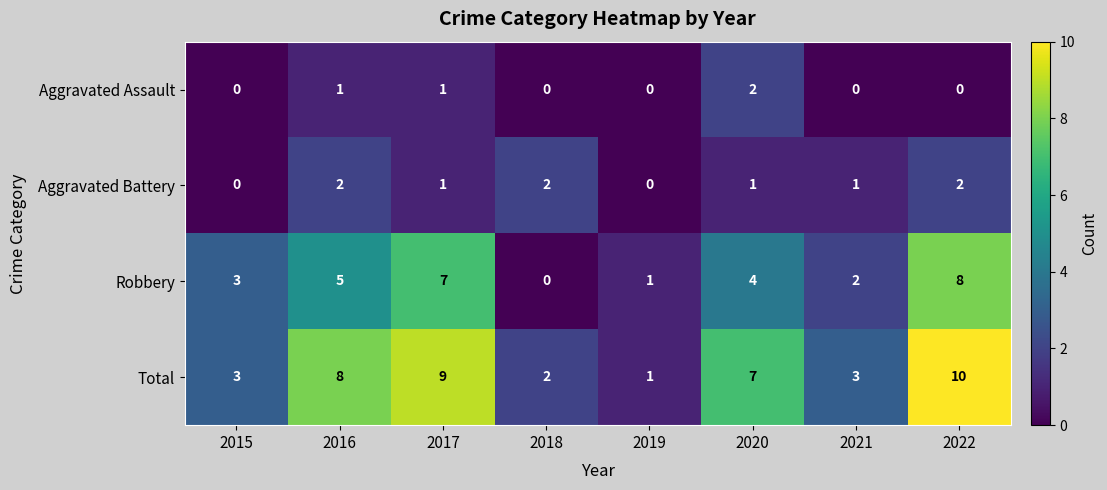

The value of Robbery at 2016 is 2. True or false?

False